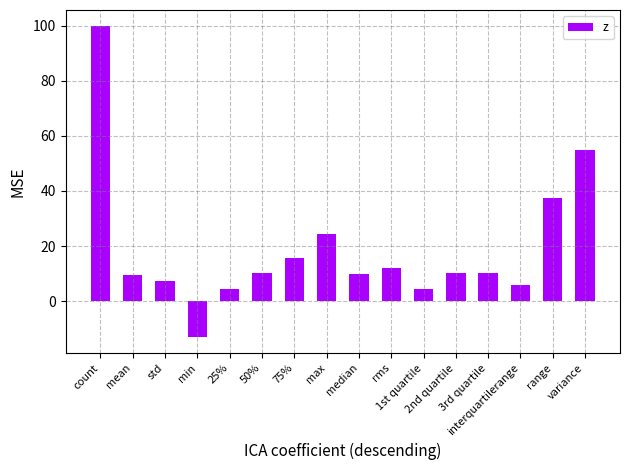

What position from the right is 1st quartile?

6